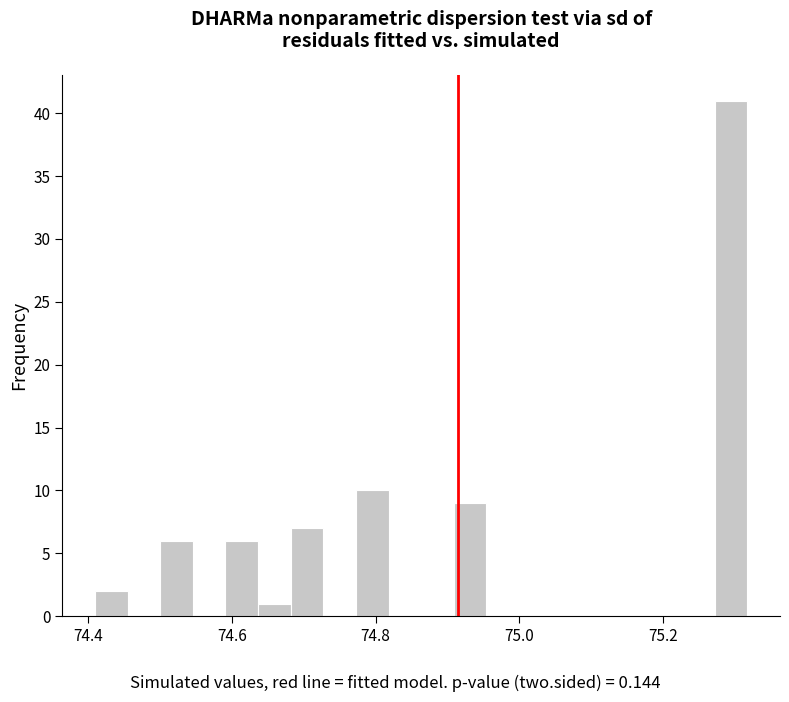

Read against the x-axis, roughly where is the centre of the tallest bar?

75.30